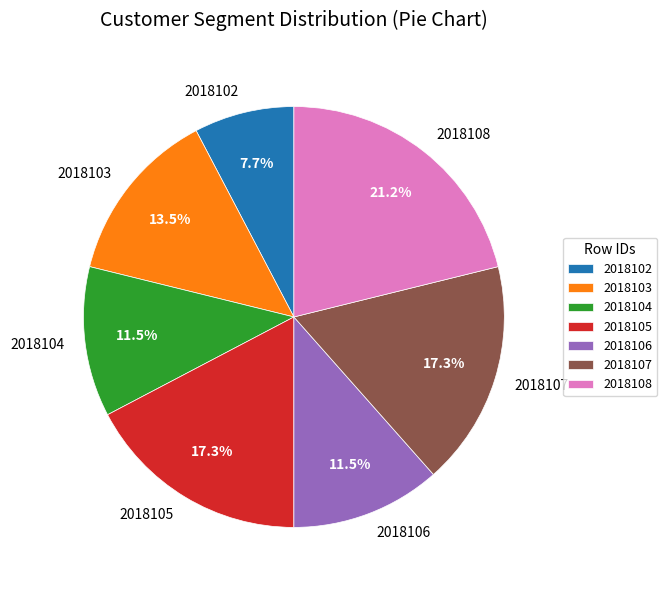

Is there any slice that represents more than half of the pie?

No